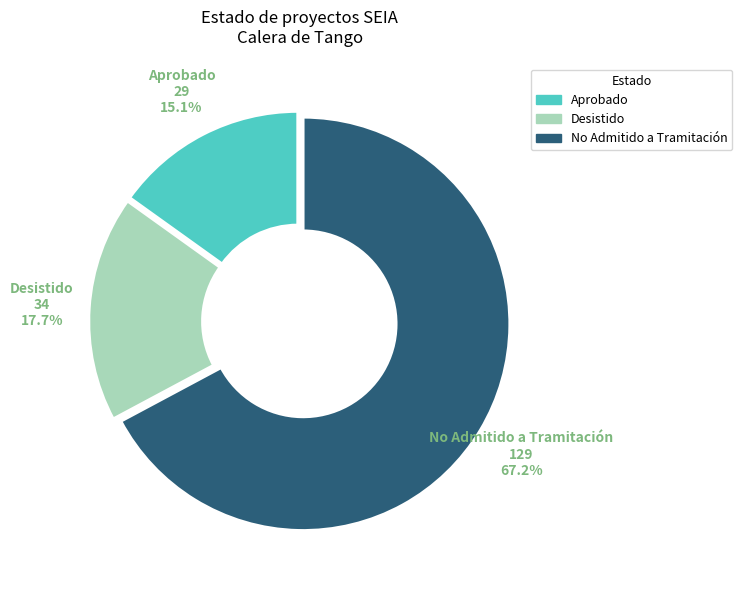

Is there a majority slice in this chart?

Yes